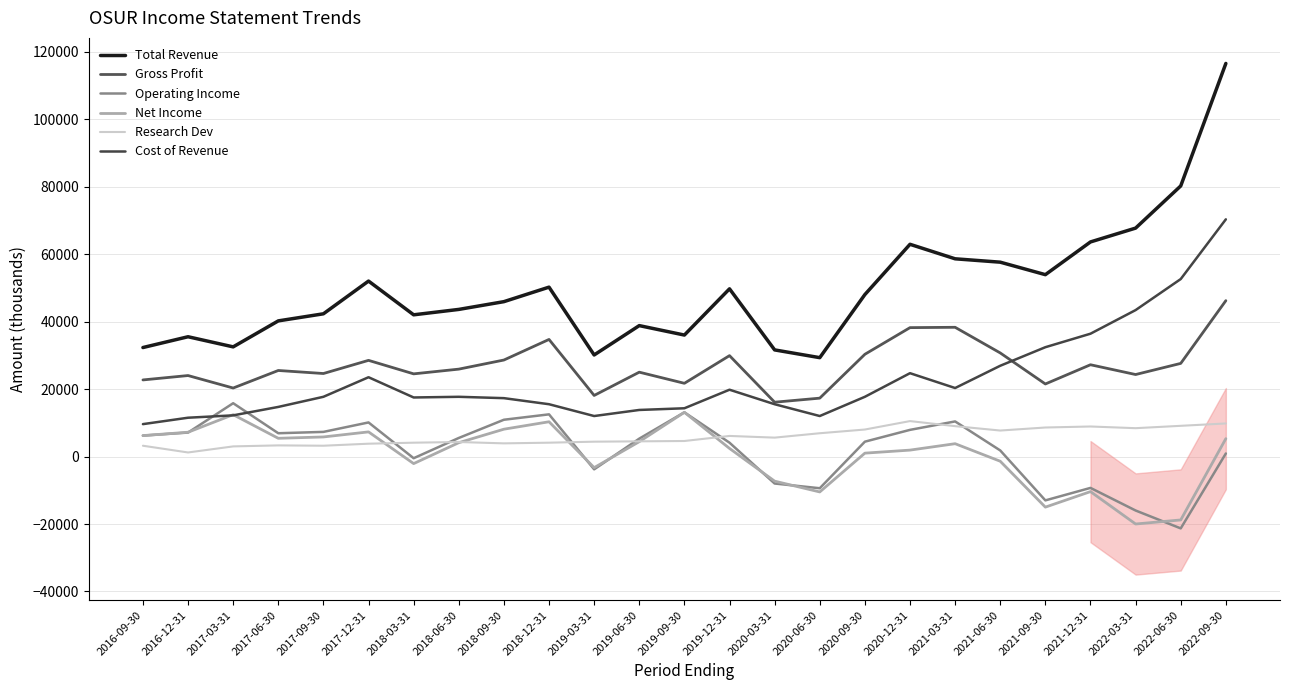

Is this an area chart (filled region under the line)?

No